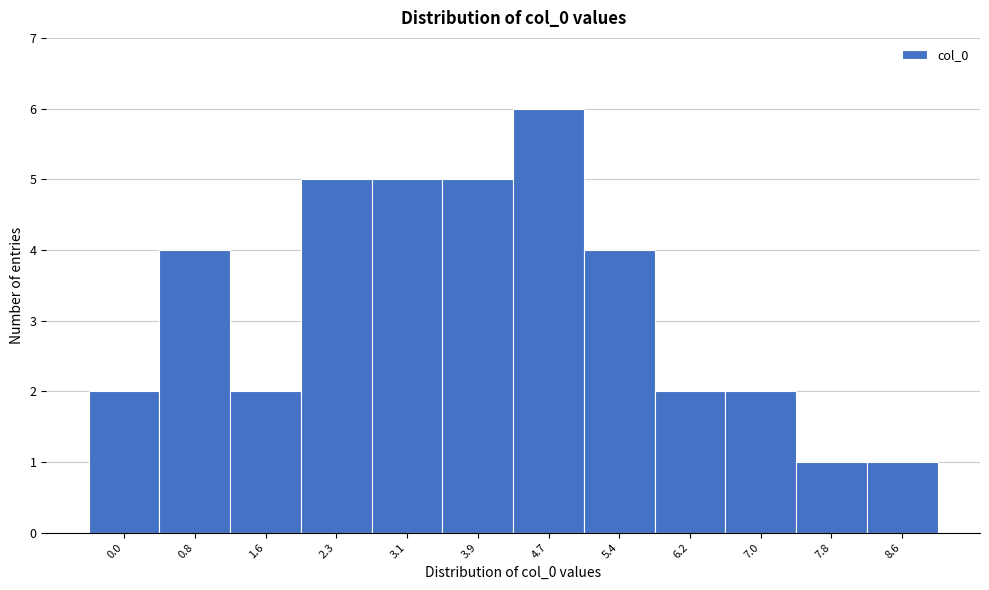

Reading left to right, extract all data points from this chart.

0.0=2	0.8=4	1.6=2	2.3=5	3.1=5	3.9=5	4.7=6	5.4=4	6.2=2	7.0=2	7.8=1	8.6=1